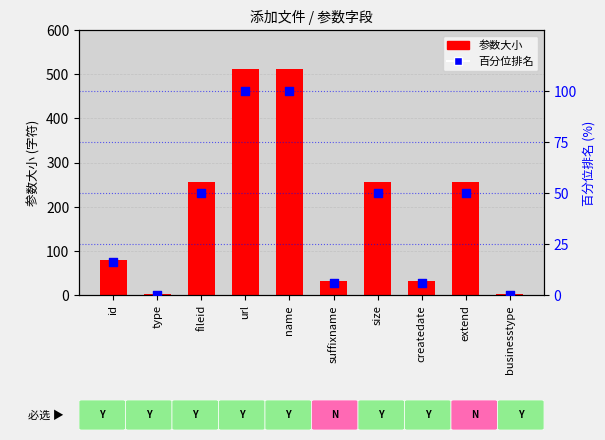

At which category is the sum across all series the highest?

url